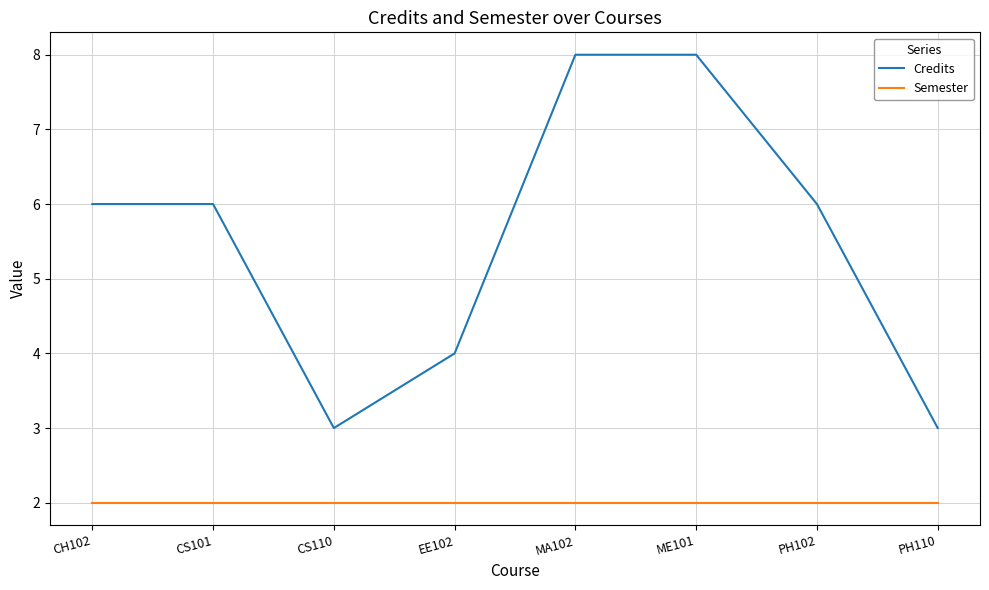

How many interior local valleys does the Credits series have?

1